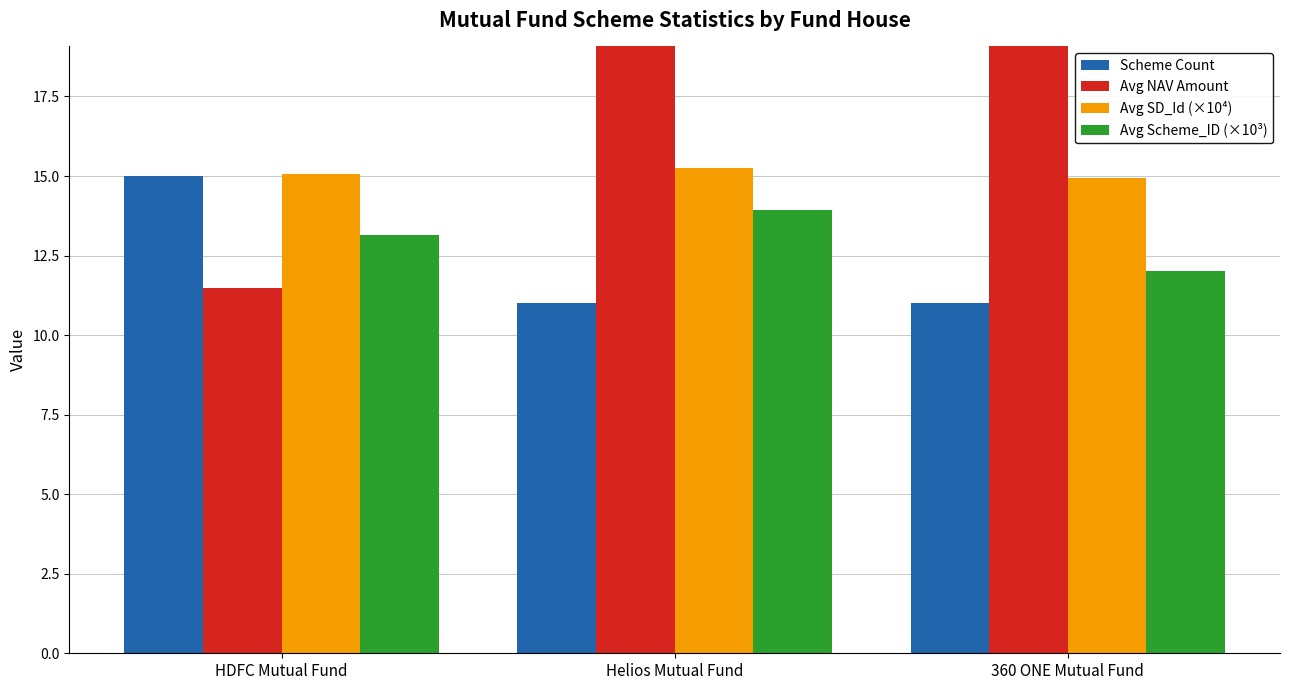

Which series has the largest range (max minus min)?

Avg NAV Amount